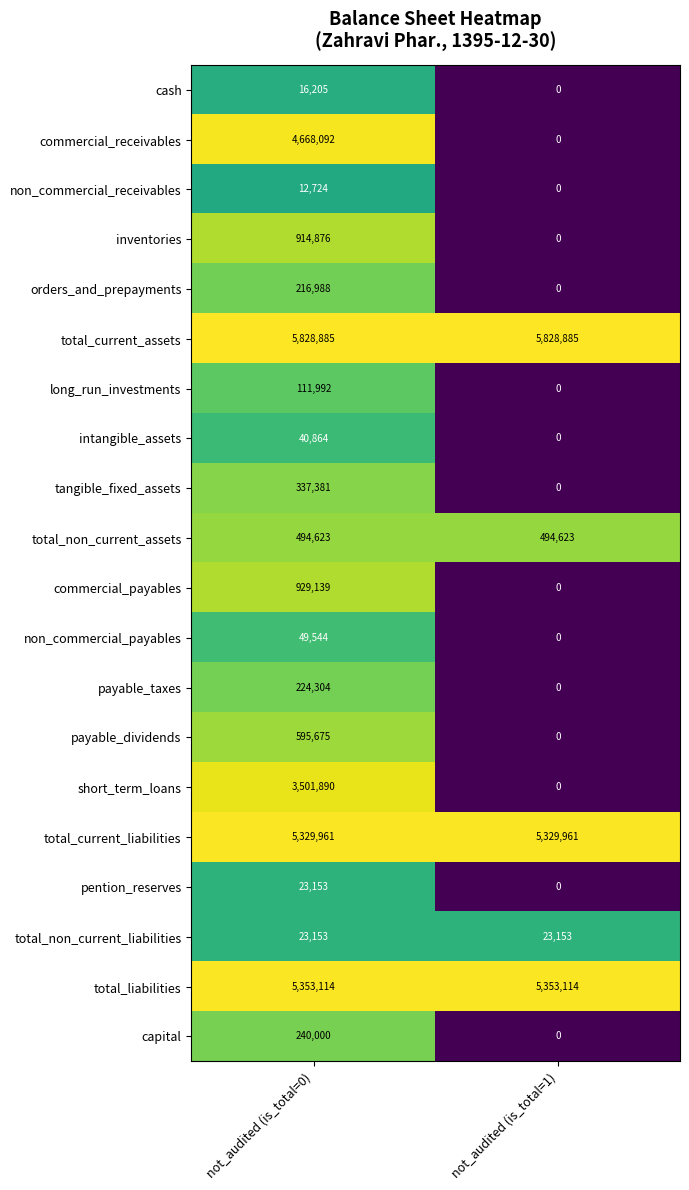

List the labels in order of commercial_payables value, largest first.

not_audited (is_total=0), not_audited (is_total=1)